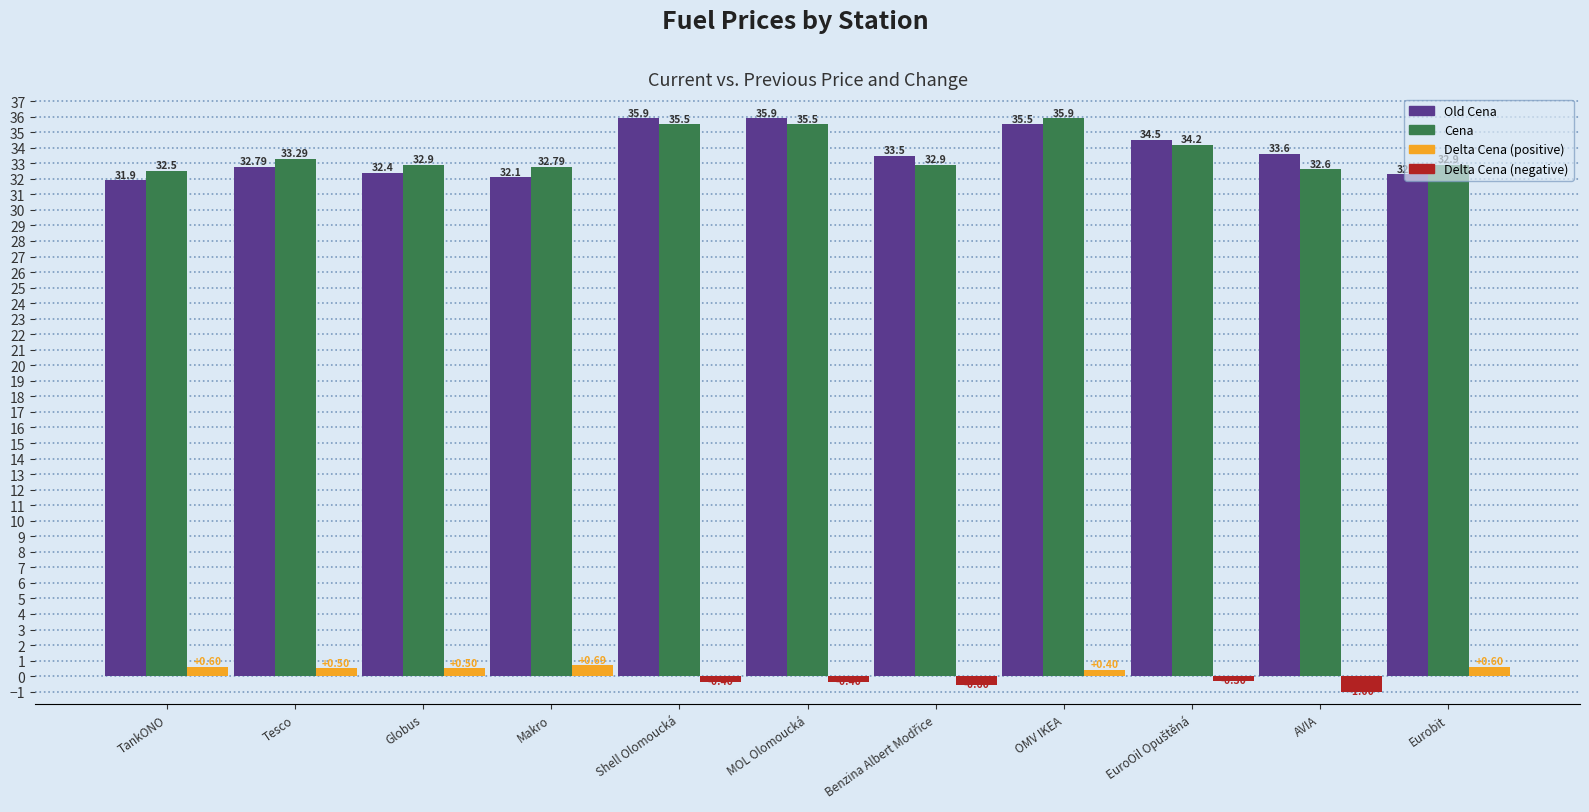

What is the total value across all series at Shell Olomoucká?

71.0